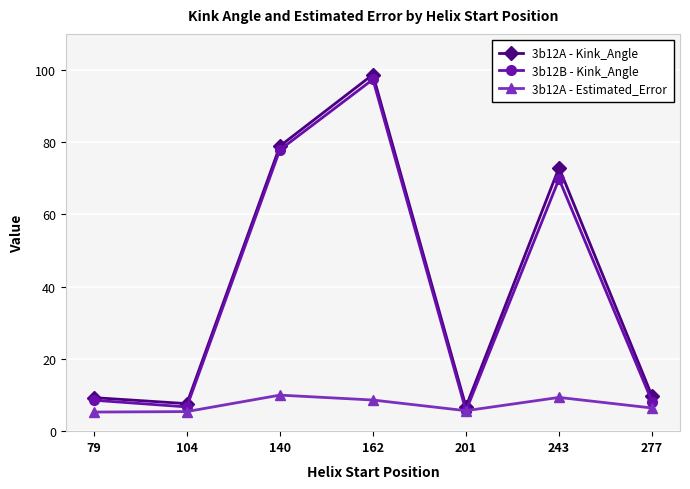

Between 140 and 277, which series saw the biggest shift?

3b12B - Kink_Angle